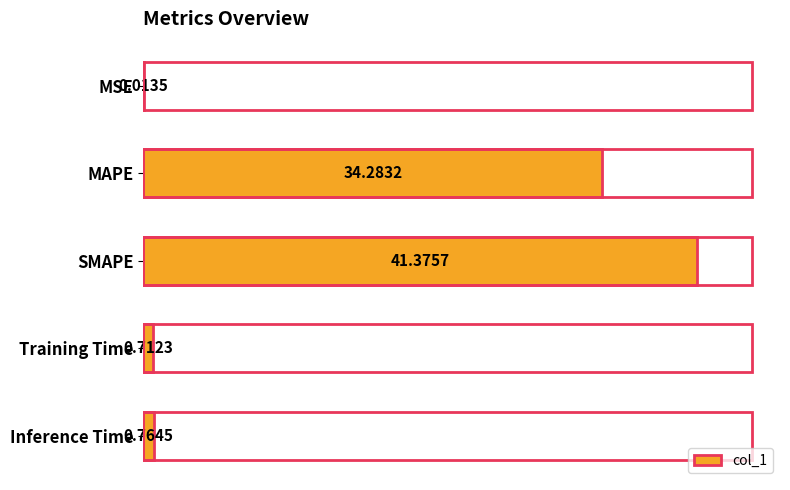

Which category has the highest value across all series?

SMAPE